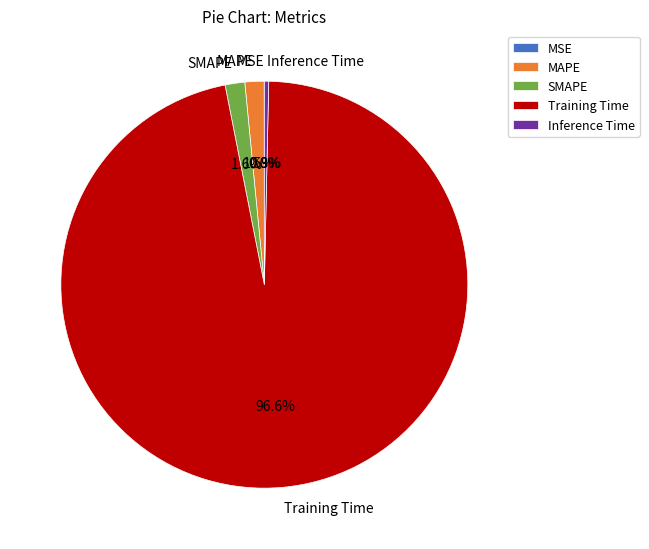

Which category has the biggest portion of the pie?

Training Time